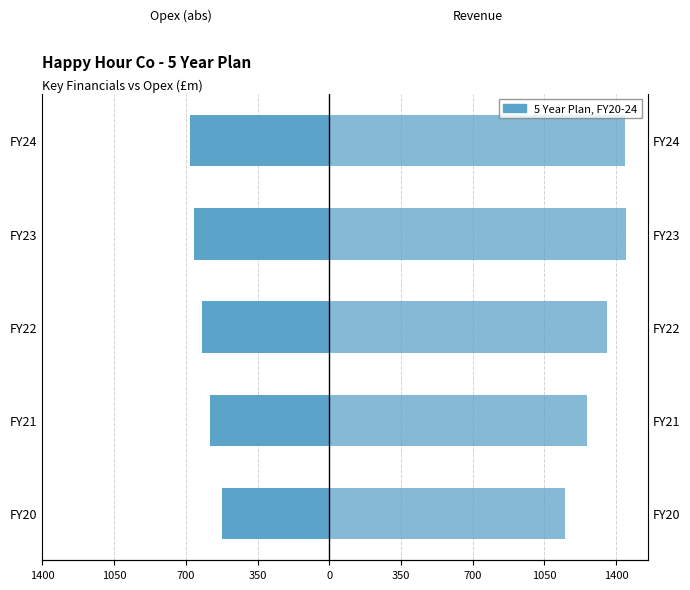

How many values in the Revenue series exceed 1353?

3